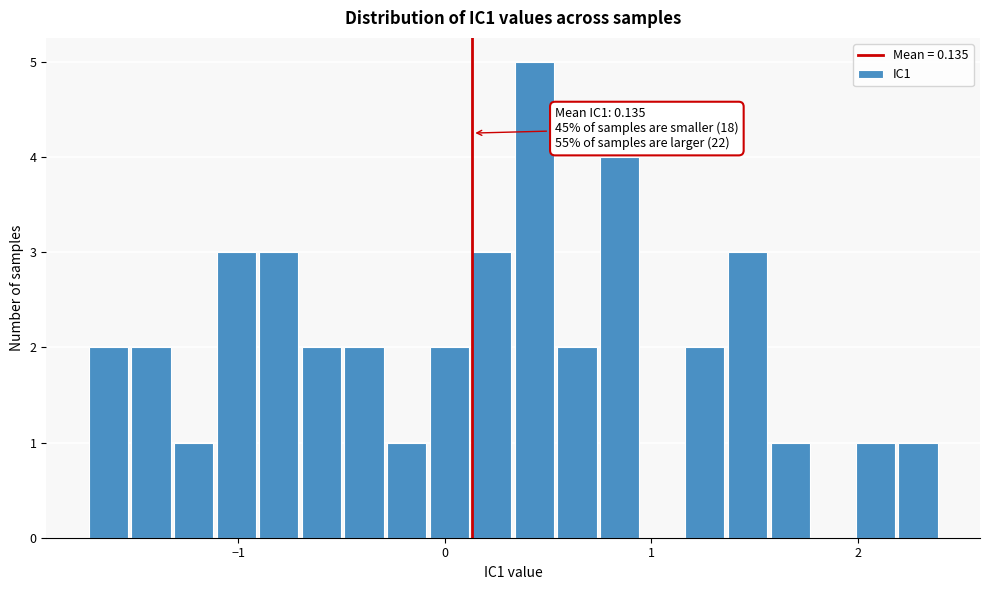

Read against the x-axis, roughly where is the centre of the tallest bar?

0.4